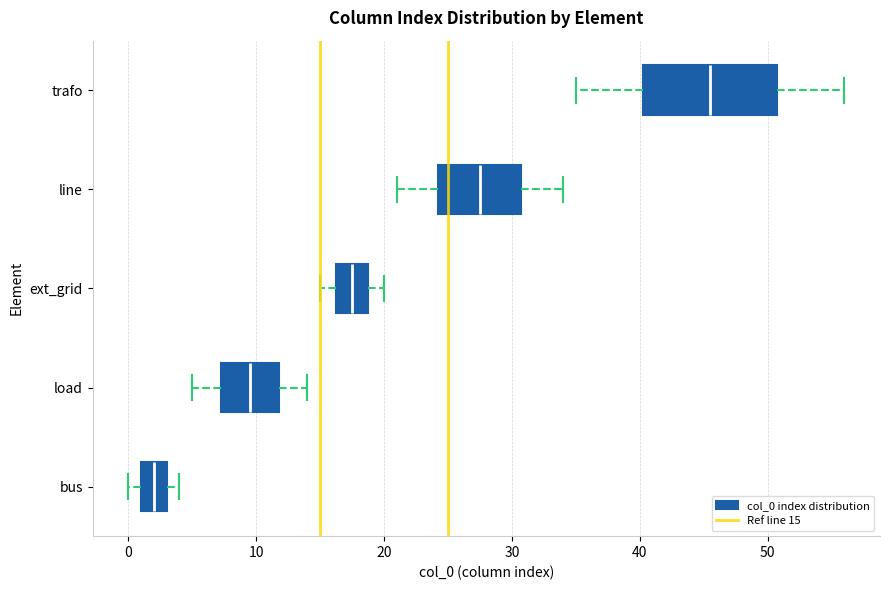

Reading bottom to top, transcribe this box plot: for each box, give where its median line is, the range the box spans, and where its two whiskers end, as read against the x-axis. The values are not printed on the chart, so give them approximately, as read against the axis.

bus: median 2, box 1 to 3, whiskers 0 to 4
load: median 10, box 7 to 12, whiskers 5 to 14
ext_grid: median 18, box 16 to 19, whiskers 15 to 20
line: median 28, box 24 to 31, whiskers 21 to 34
trafo: median 46, box 40 to 51, whiskers 35 to 56